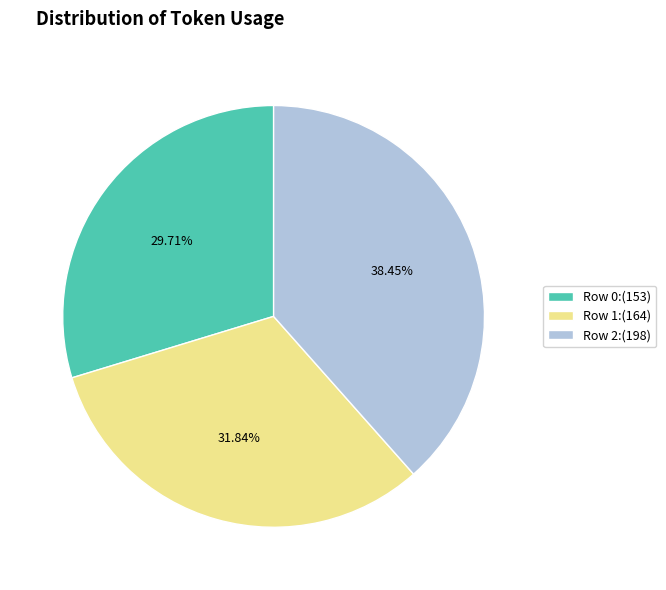

What is the total percentage of Row 0 and Row 1?

61.6%